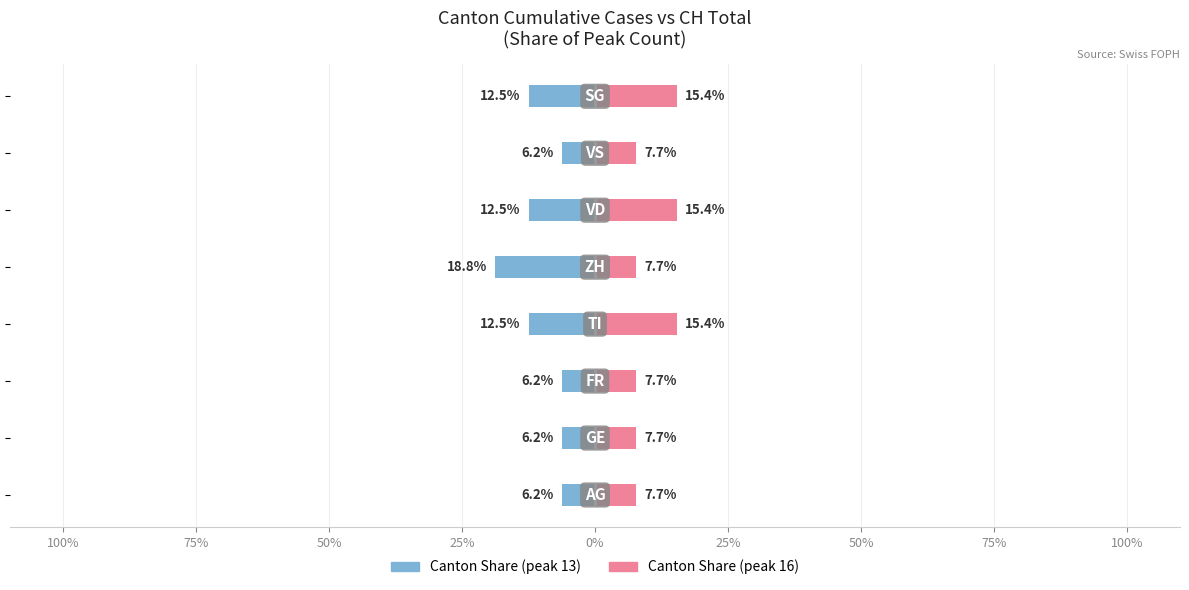

Rank the series by their average value, from lowest to highest.

Canton Share (peak 13), Canton Share (peak 16)